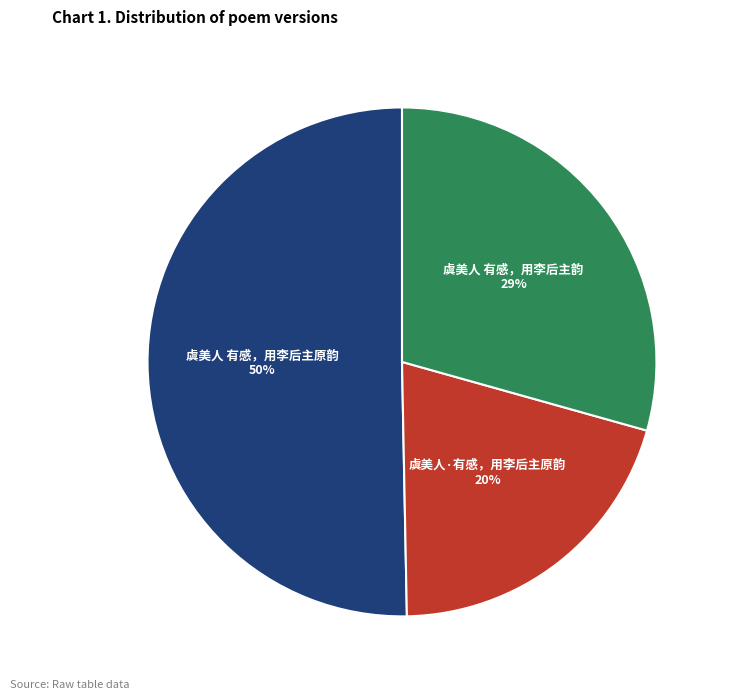

Is it true that 虞美人 有感，用李后主韵 is 37% of the pie?

False